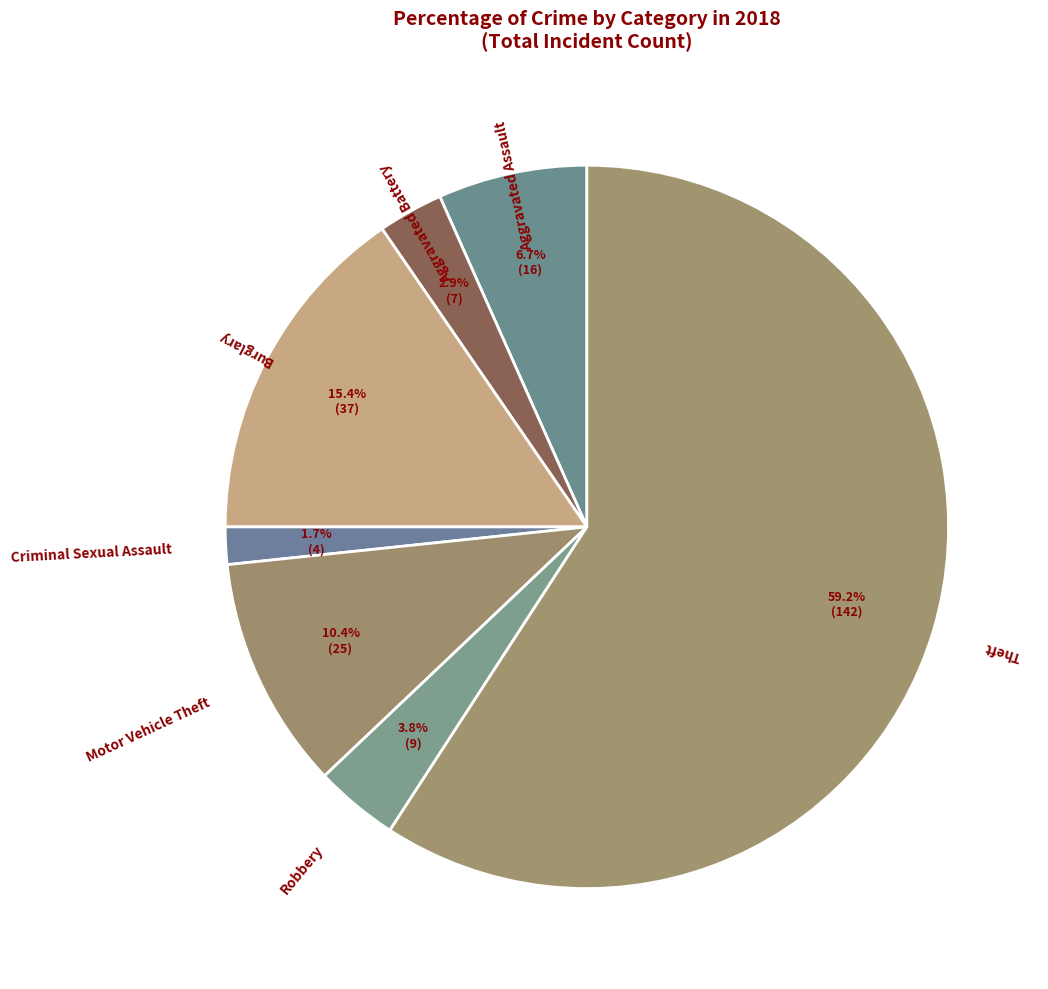

Count the number of slices in the pie.

7